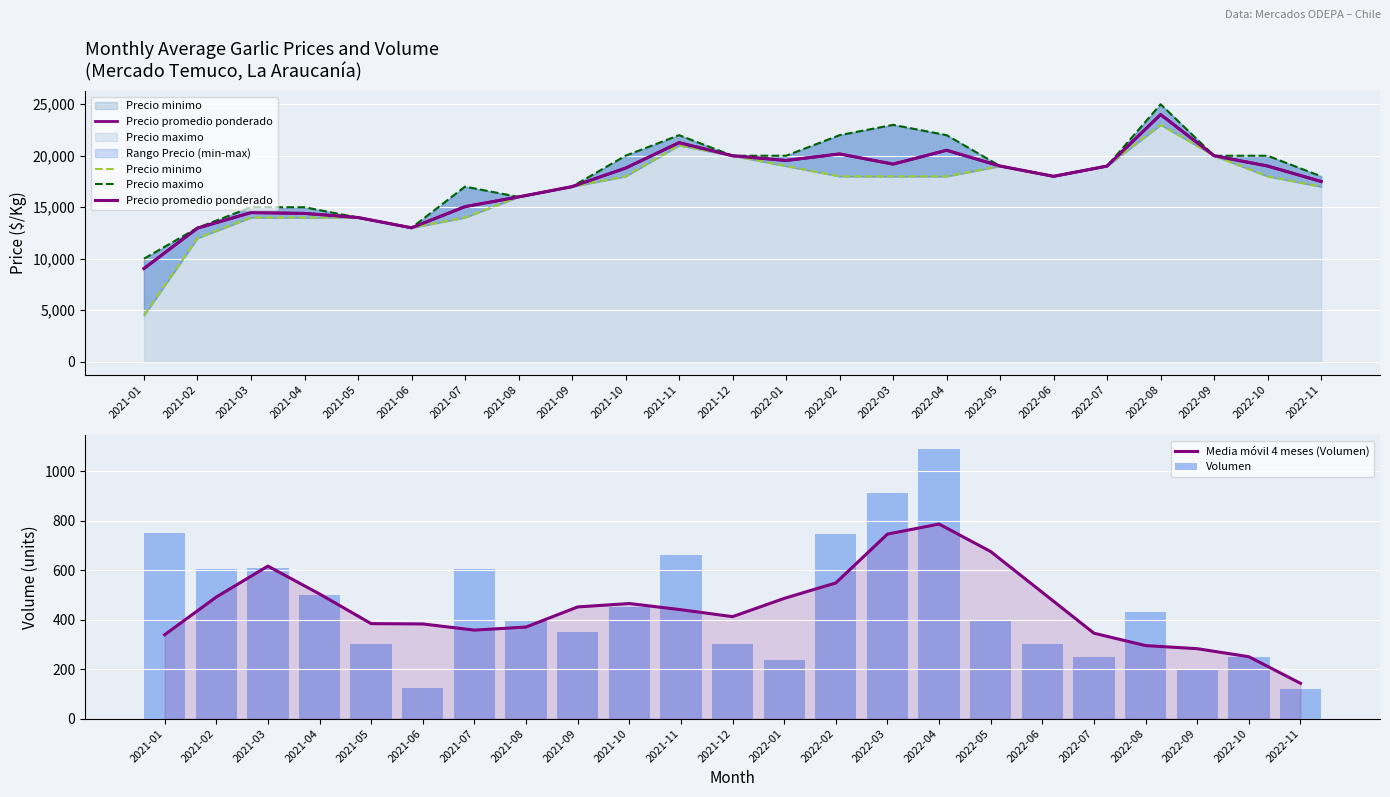

The value of Precio promedio ponderado at 2021-07 is 15057.0. True or false?

True